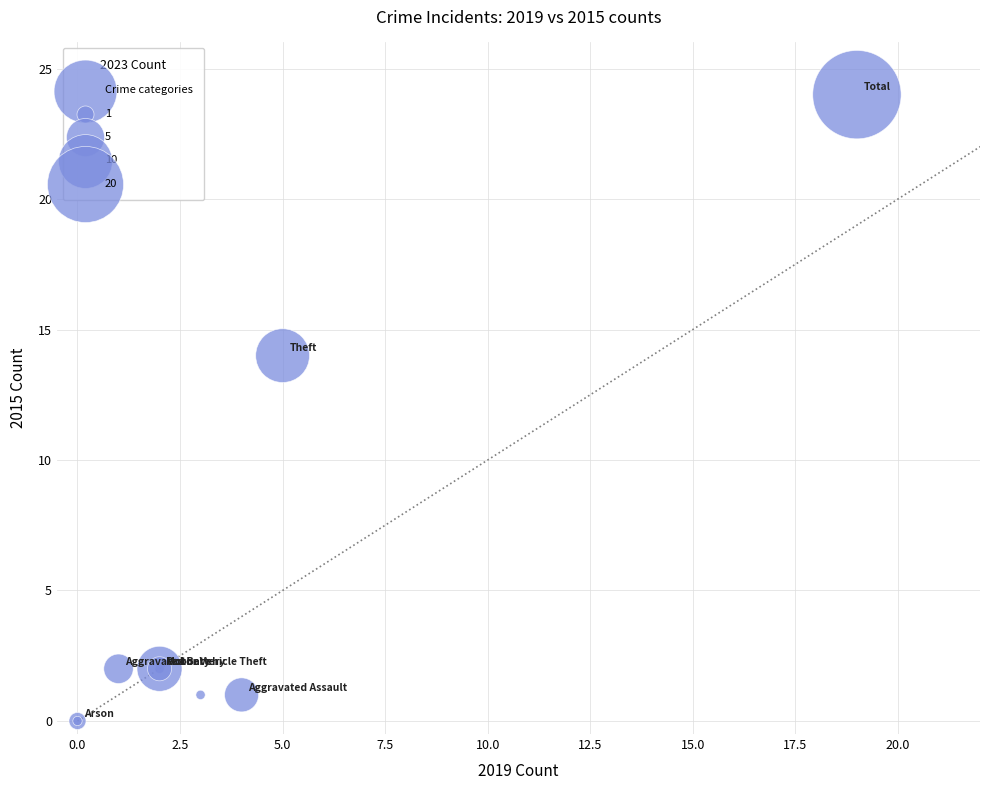

What Y value in the scatter plot is closest to 12?

14